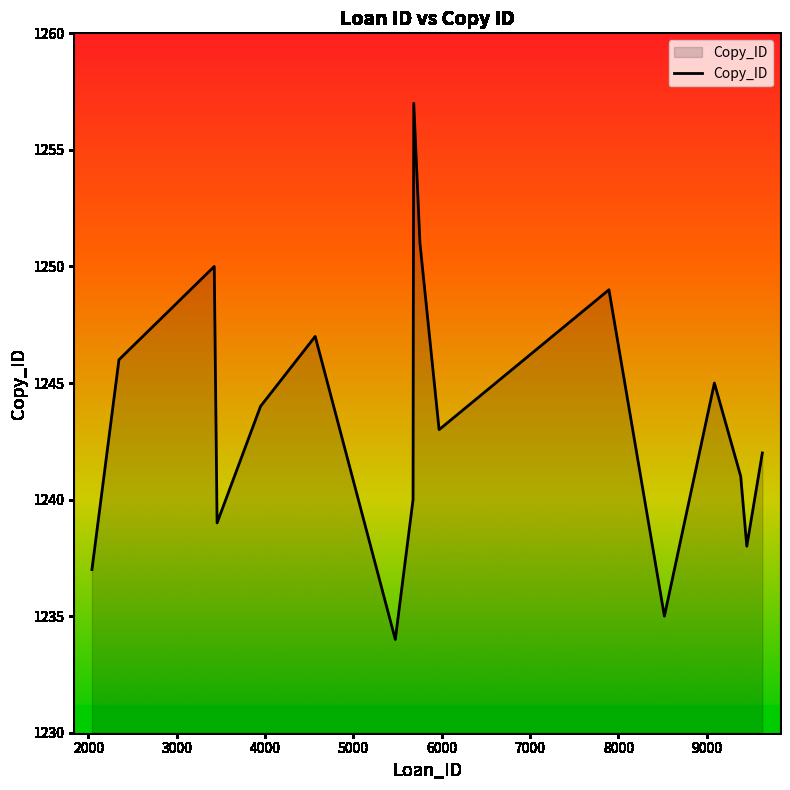

True or false: there are more than 2 points higher than both neighbors.

True